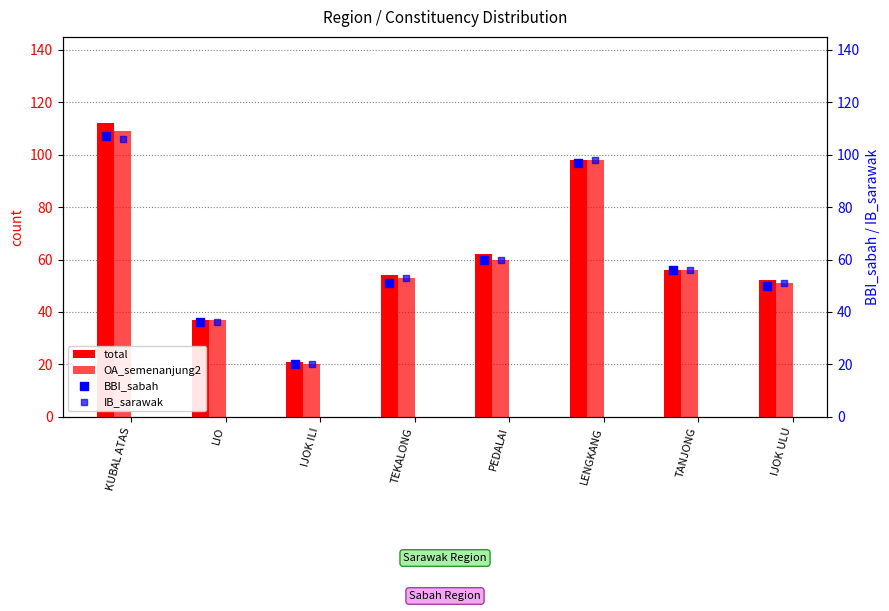

At which category is the sum across all series the highest?

KUBAL ATAS